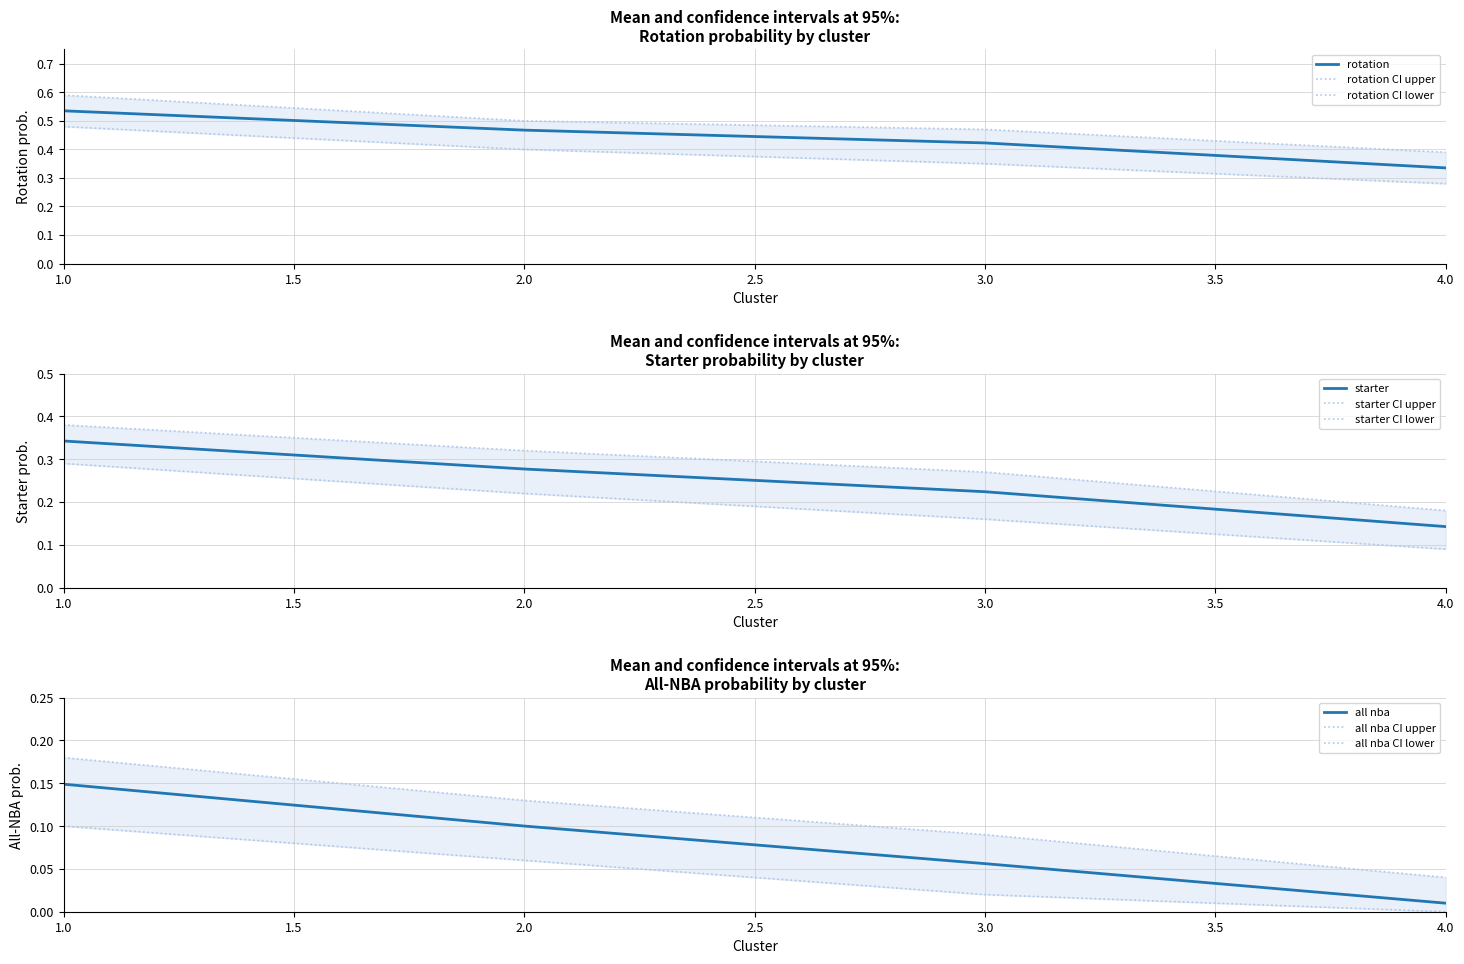

What is the difference between the maximum and second lowest values in the all nba series?

0.1